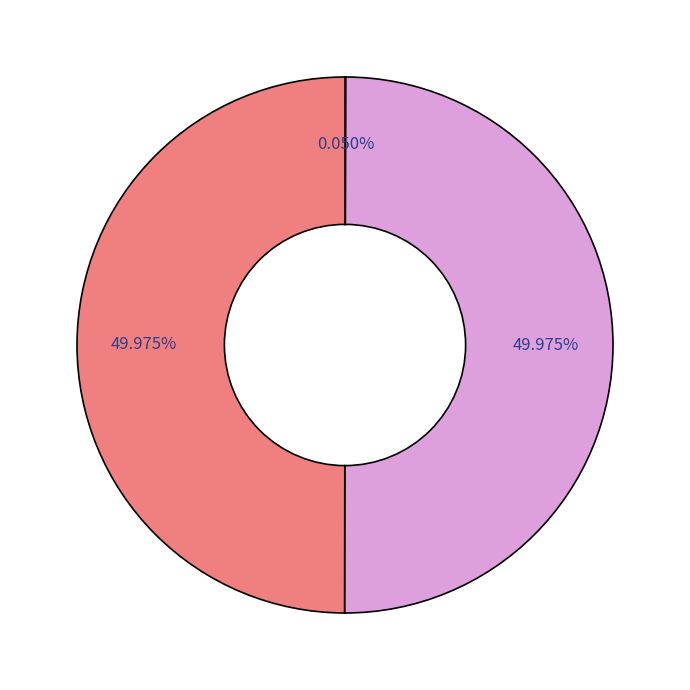

Count the number of slices in the pie.

3